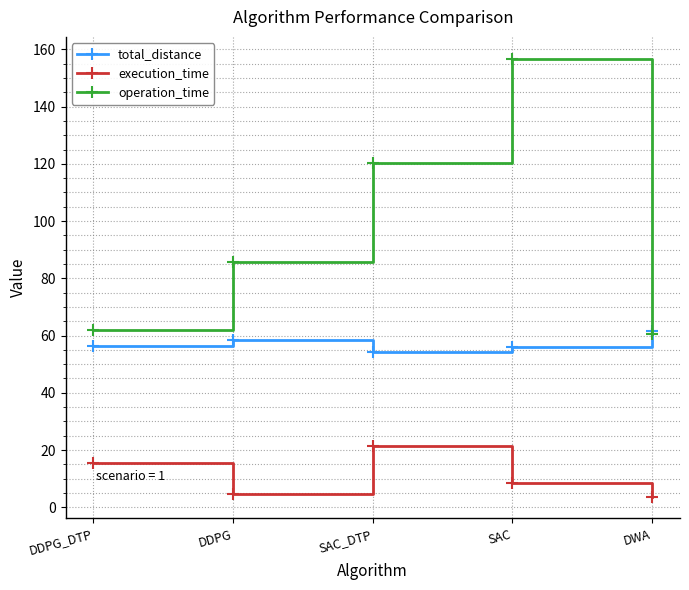

At which label does operation_time reach its minimum?

DWA